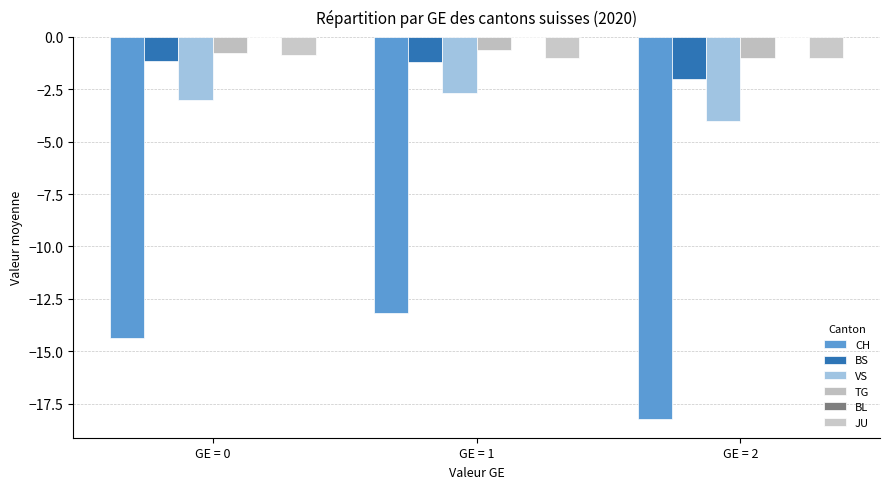

List the labels in order of JU value, smallest first.

GE = 1, GE = 2, GE = 0